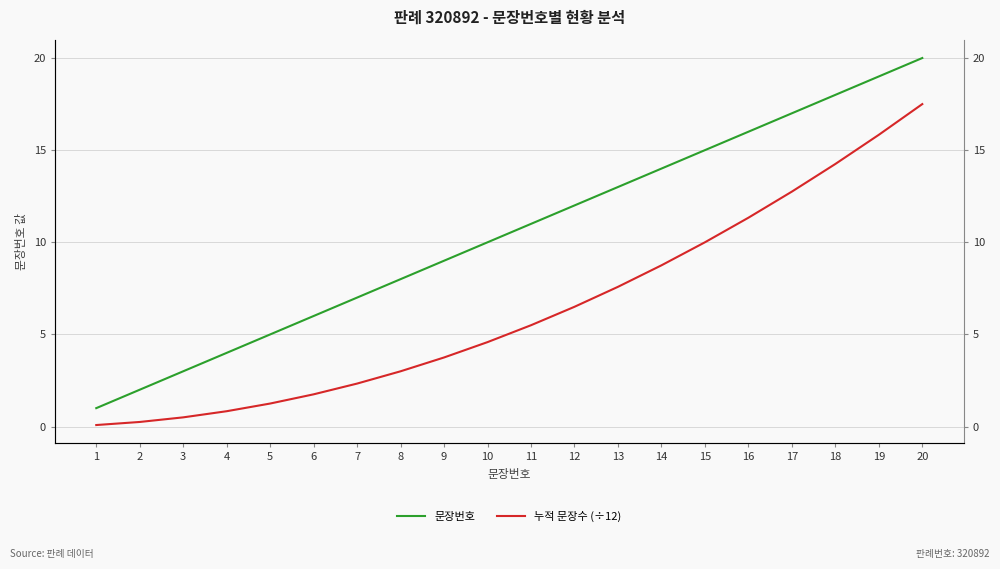

True or false: 문장번호 has a value of 25.8 at 17.

False